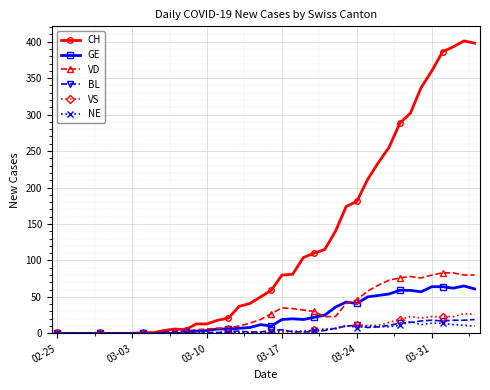

Which series has the largest total across all categories?

CH